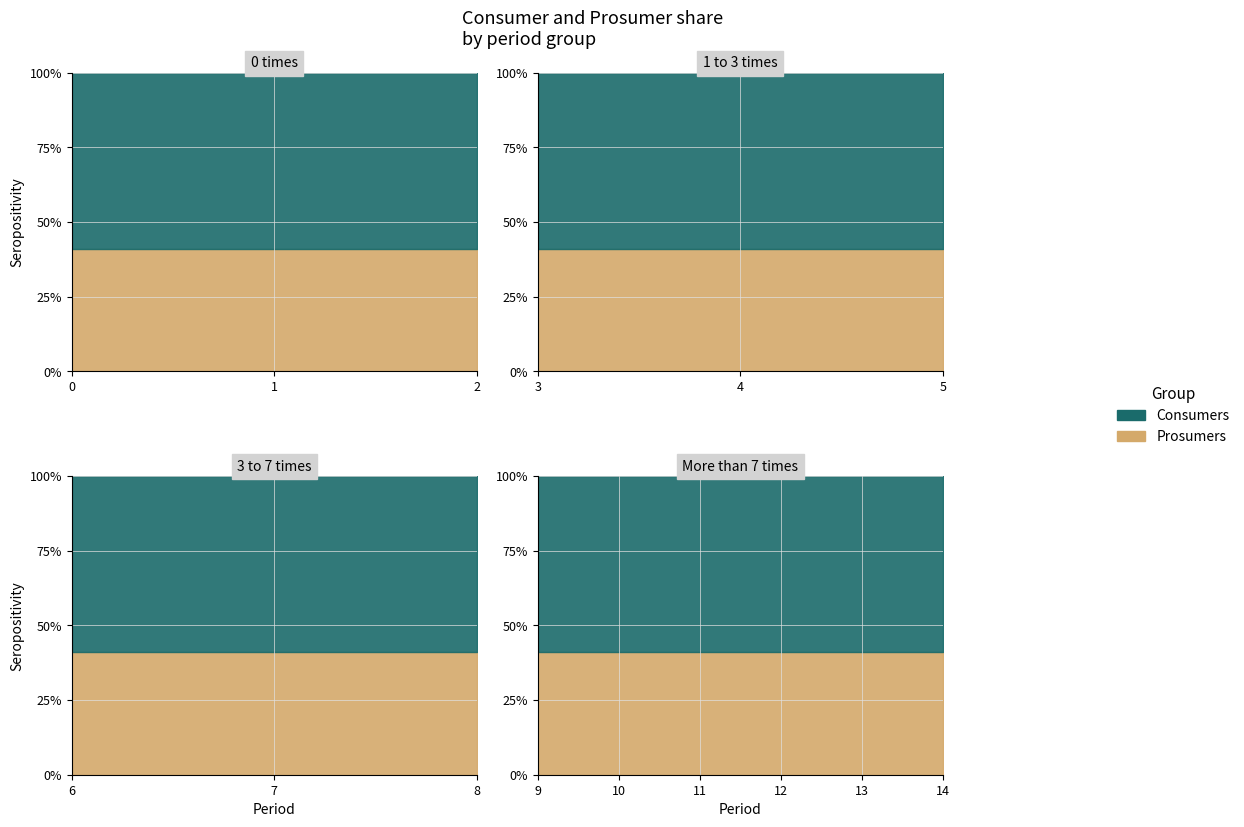

Between 5 and 14, which is larger?

5